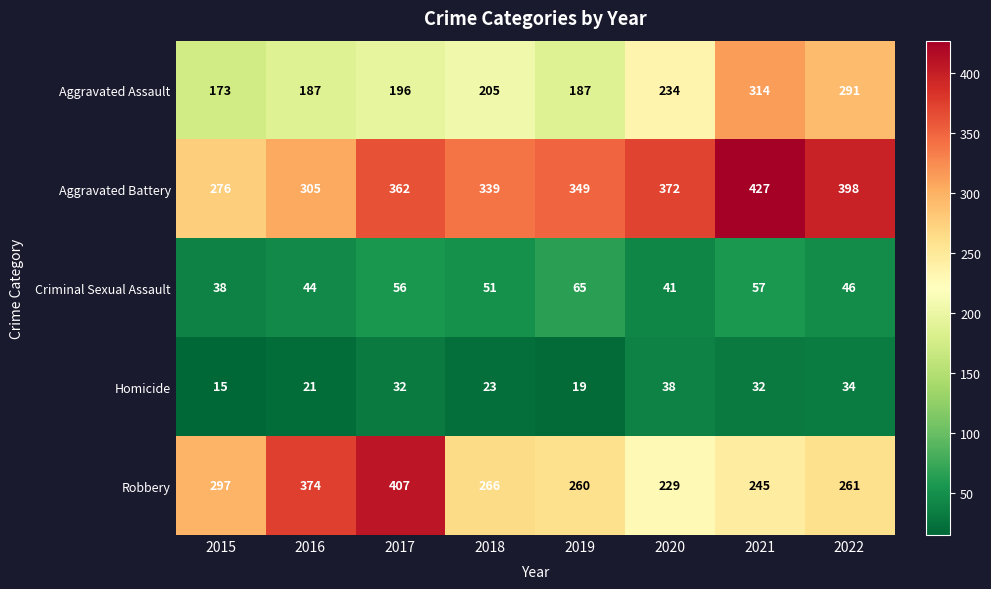

What is the sum of all Aggravated Battery values?

2828